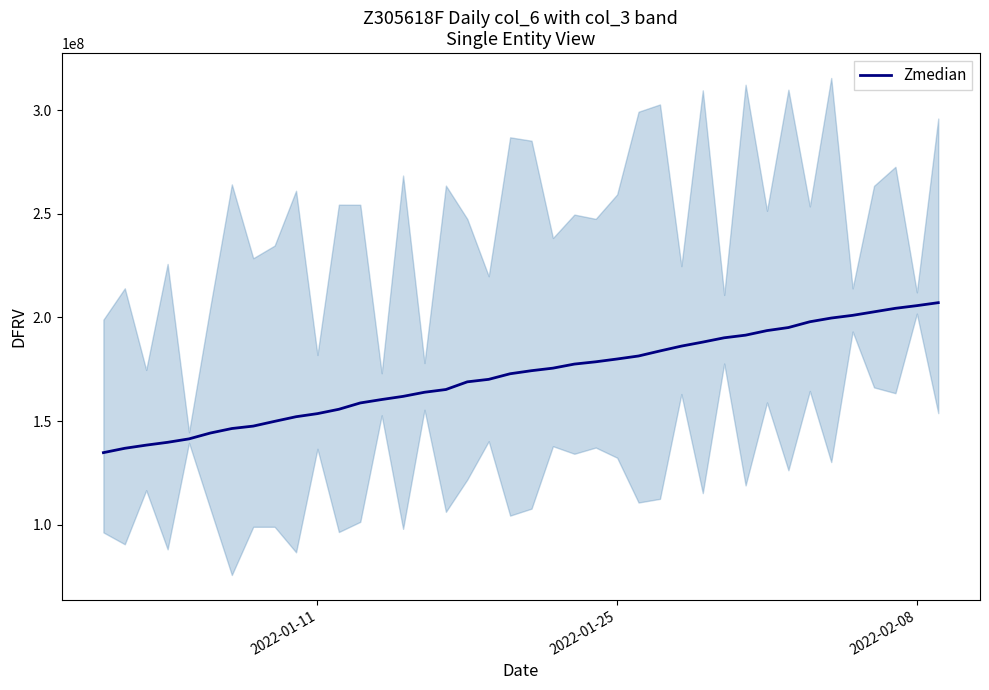

Count the number of values greater than 174317303.

19